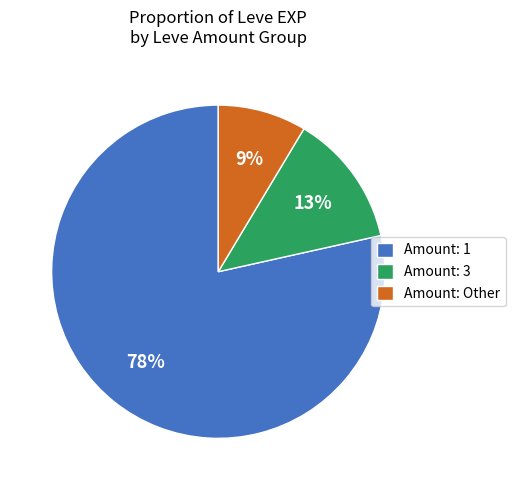

Is Amount: 1 the majority of the pie?

Yes